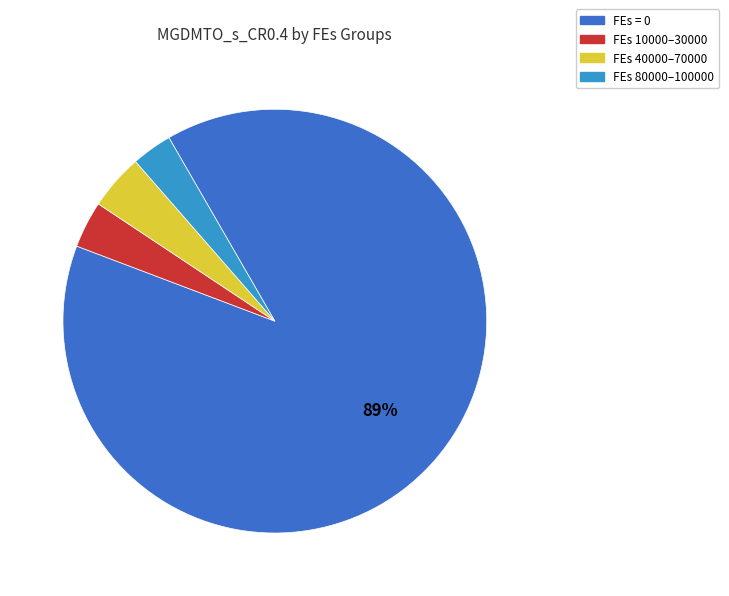

Is there any slice that represents more than half of the pie?

Yes